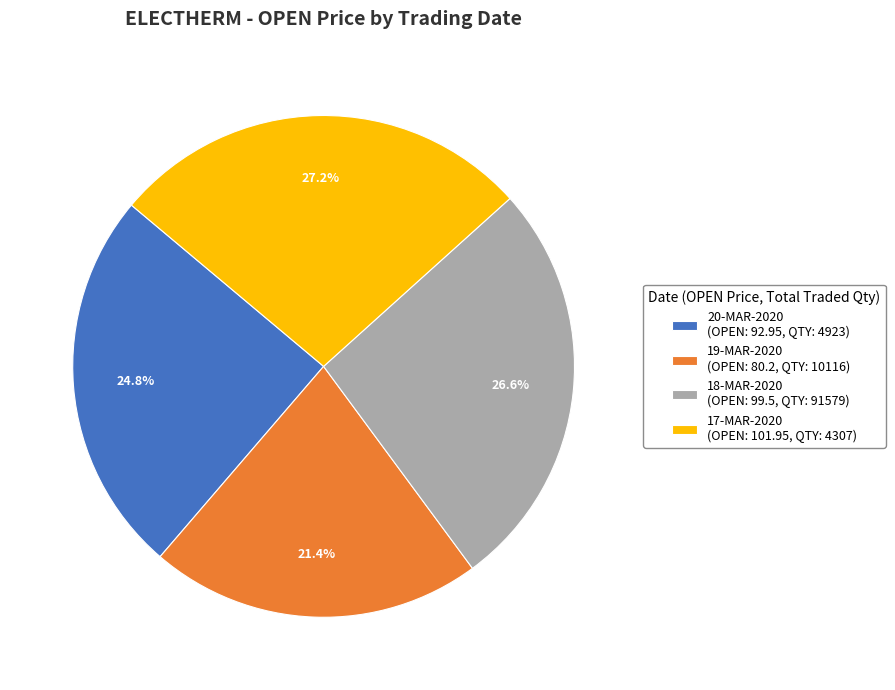

Is there any slice that represents more than half of the pie?

No